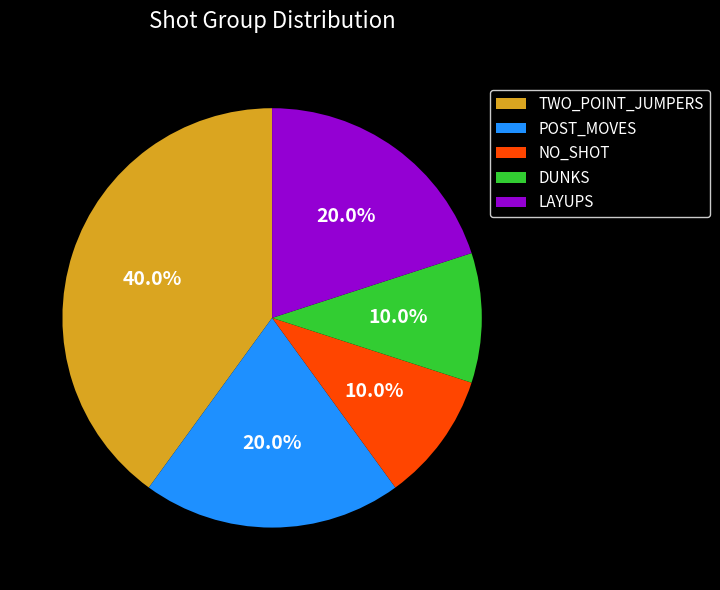

What is the total percentage of NO_SHOT and LAYUPS?

30.0%